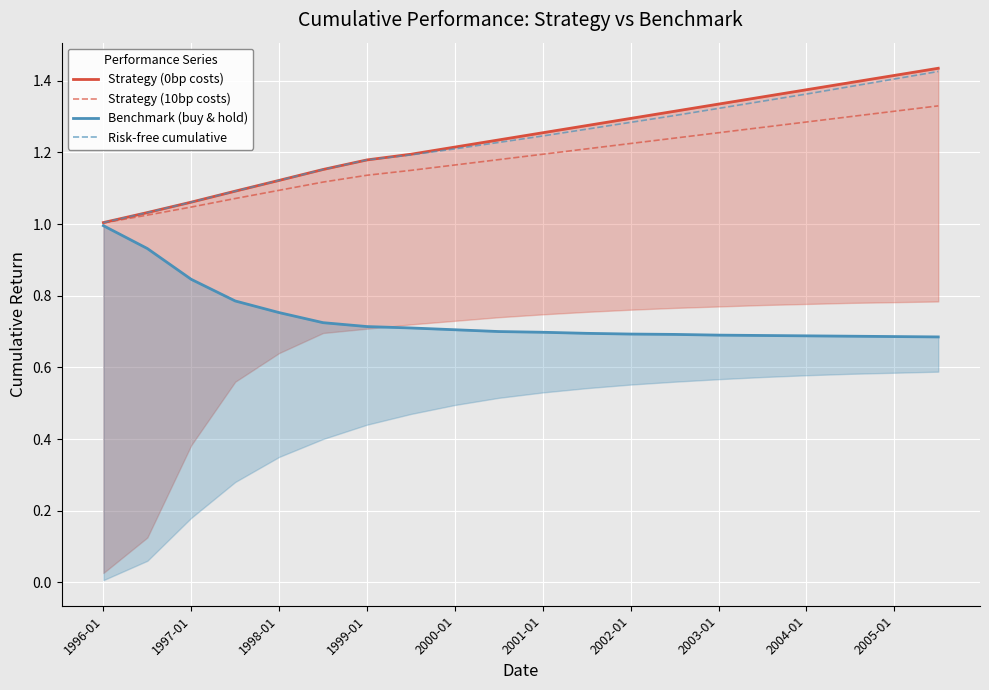

At which category is the sum across all series the highest?

19